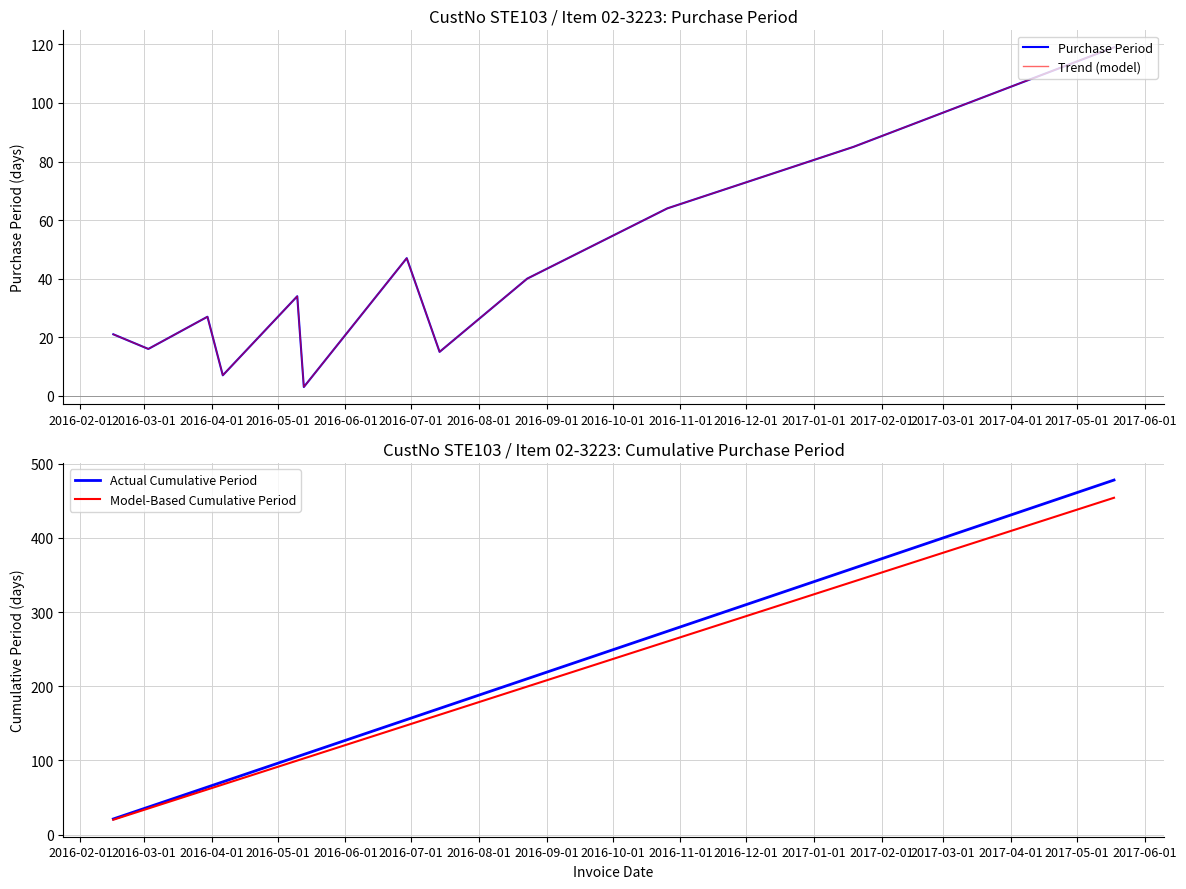

Which series has the largest total across all categories?

Actual Cumulative Period